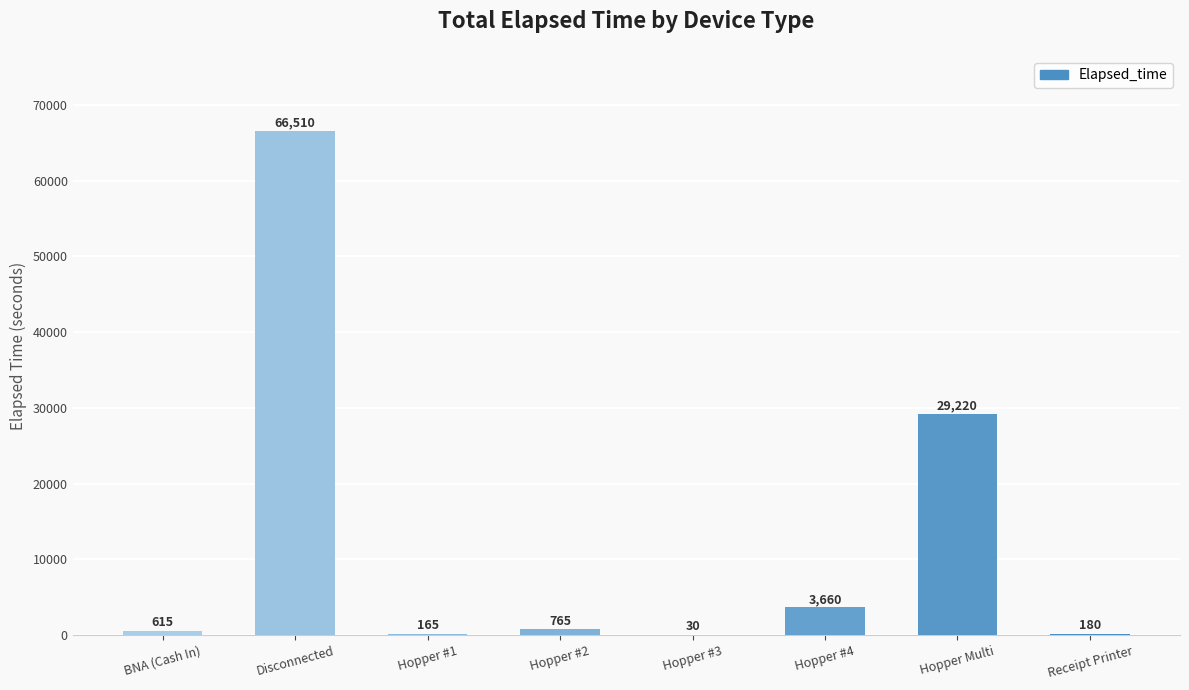

The value at BNA (Cash In) is 615. True or false?

True